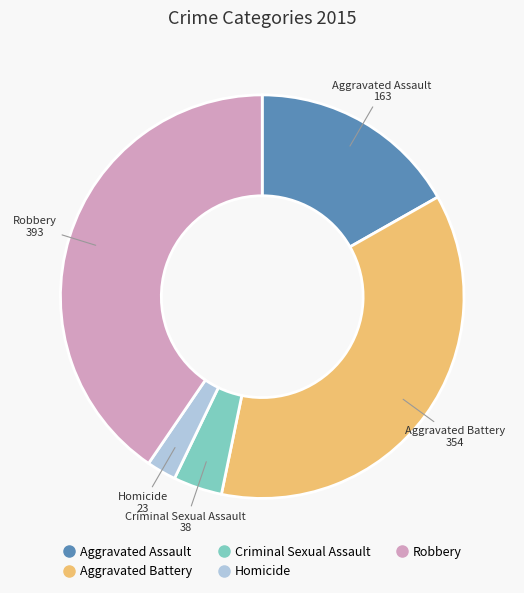

How many slices are in this pie chart?

5